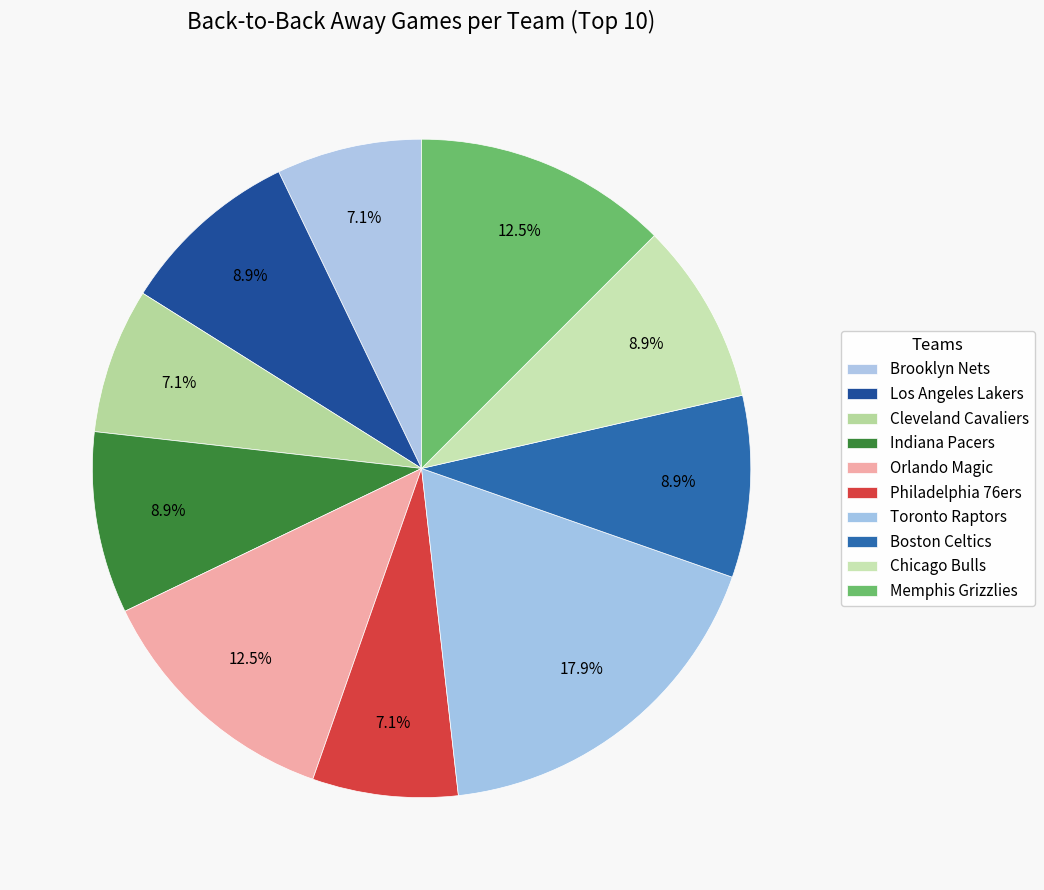

How many segments does this pie chart have?

10